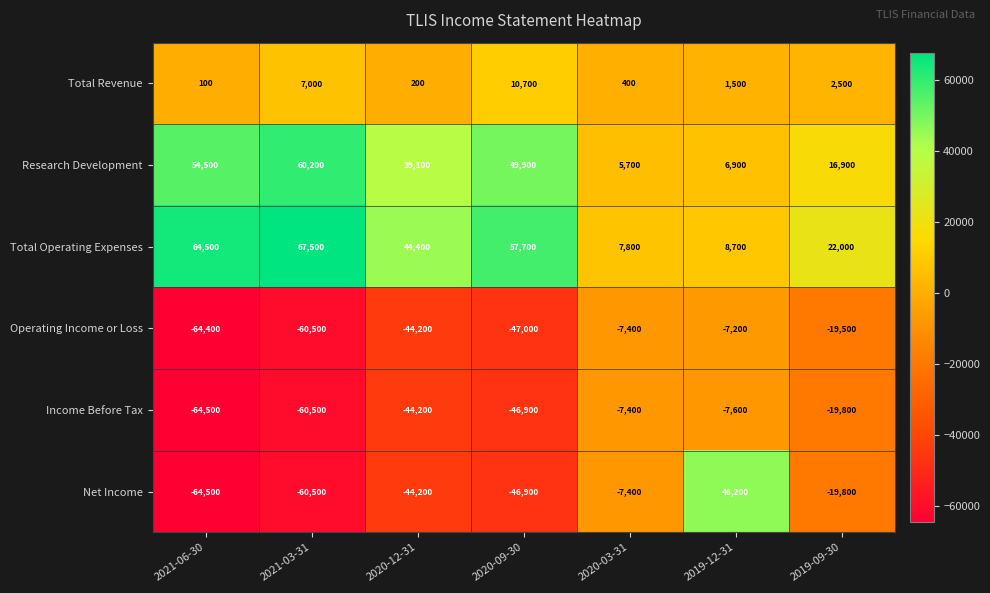

Is the value of Research Development at 2021-06-30 greater than the value of Net Income at 2019-12-31?

Yes